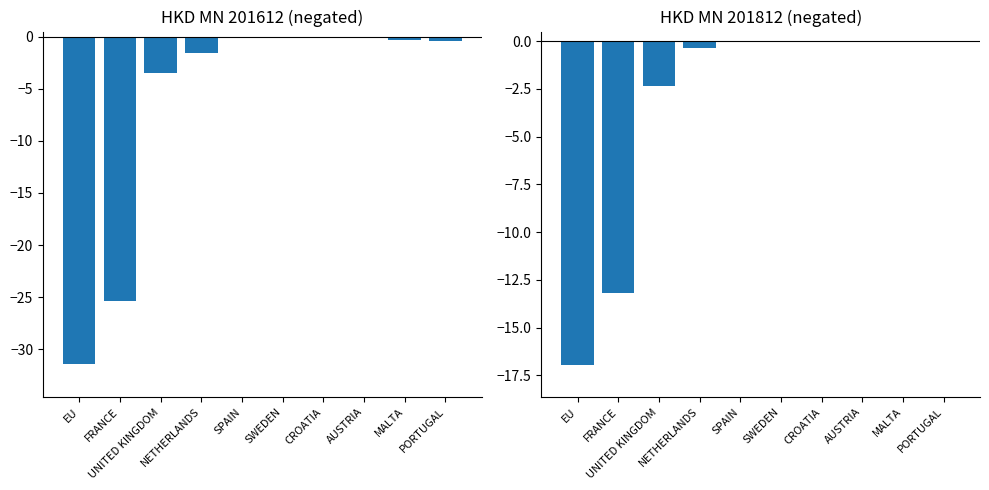

How many distinct data groups are displayed?

2